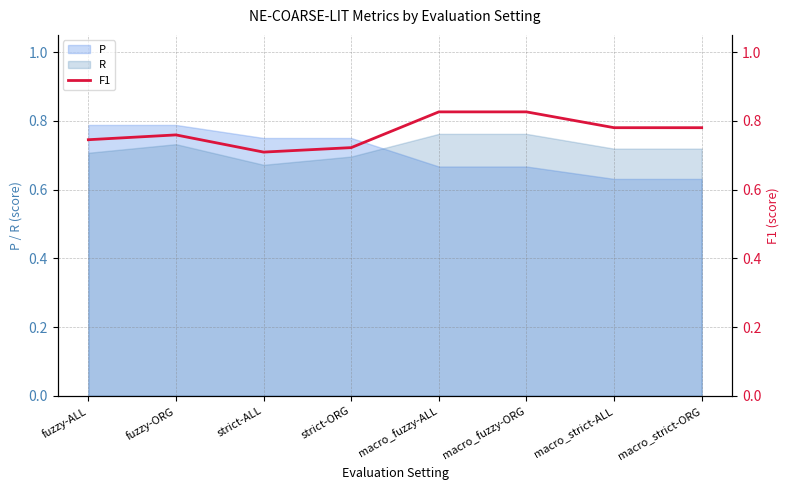

The value at macro_fuzzy-ALL is 0.4. True or false?

False